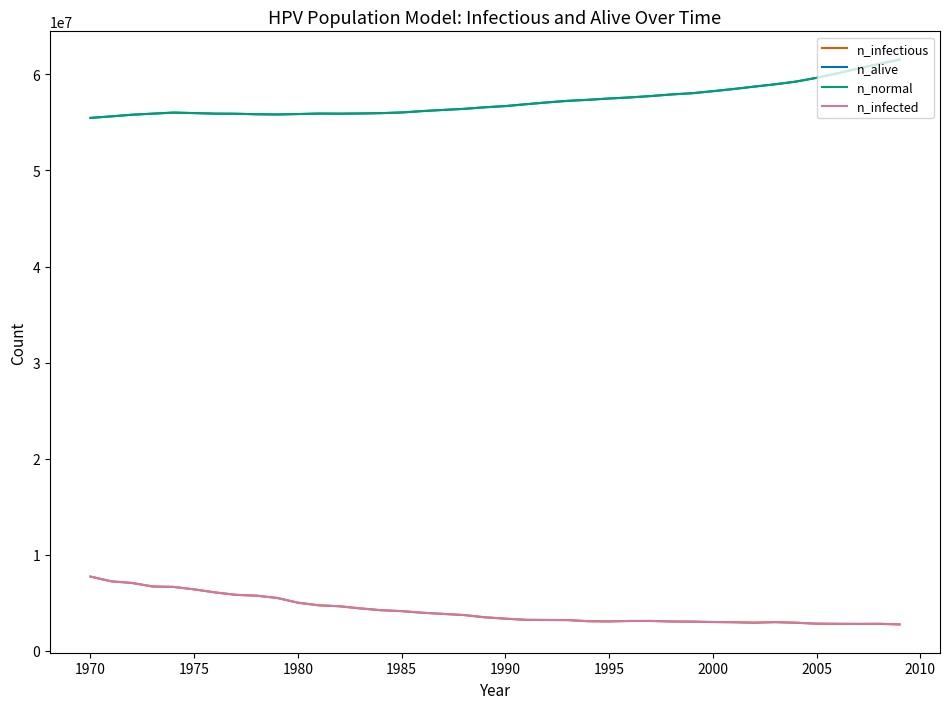

True or false: n_infectious and n_alive intersect in this chart.

False